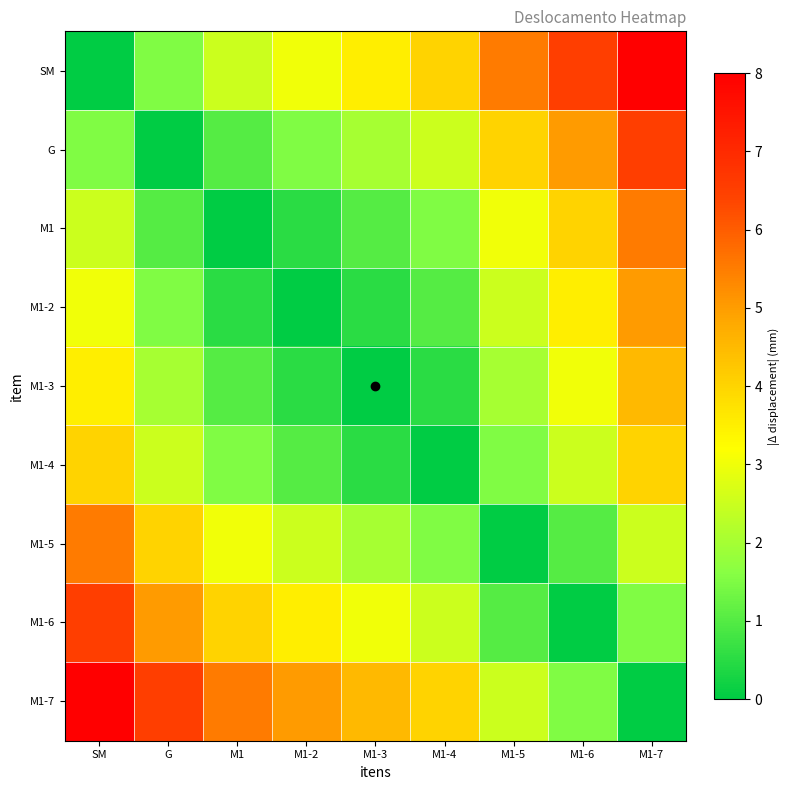

At which category is the sum across all series the highest?

M1-7